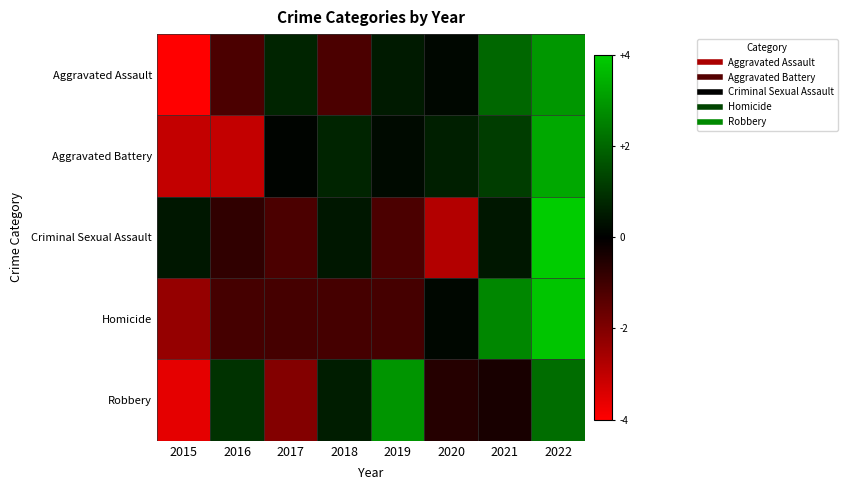

What is the minimum value shown in the chart?

-2.0